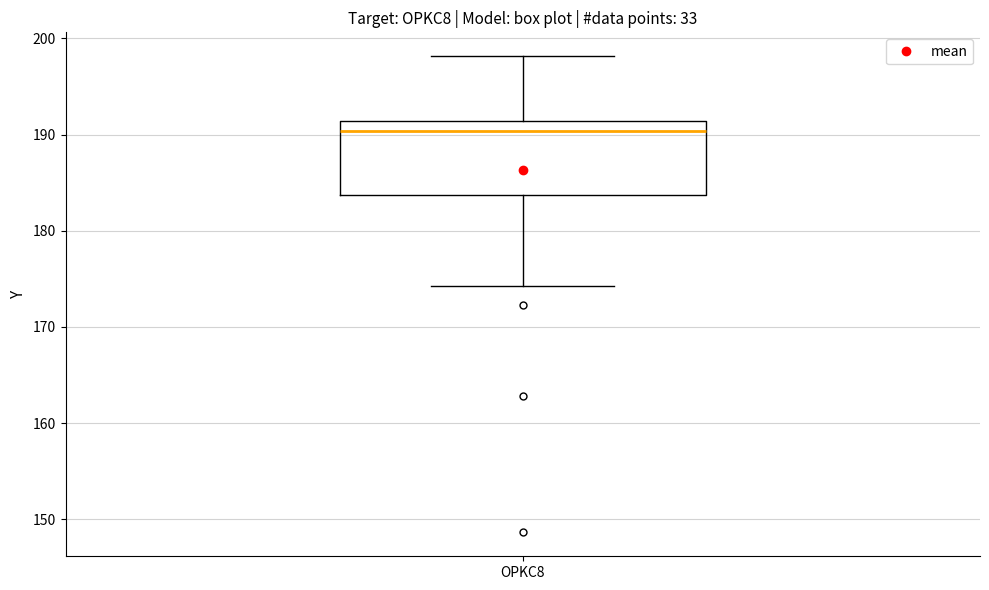

Where does the median line of the box for OPKC8 sit on the y-axis? The values are not printed on the chart, so give them approximately, as read against the axis.

190